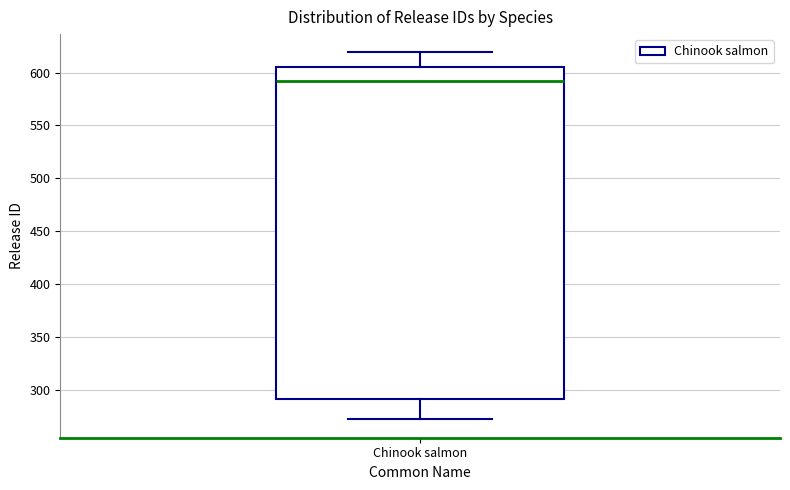

Where is the lower edge of the box for Chinook salmon on the y-axis? The values are not printed on the chart, so give them approximately, as read against the axis.

290